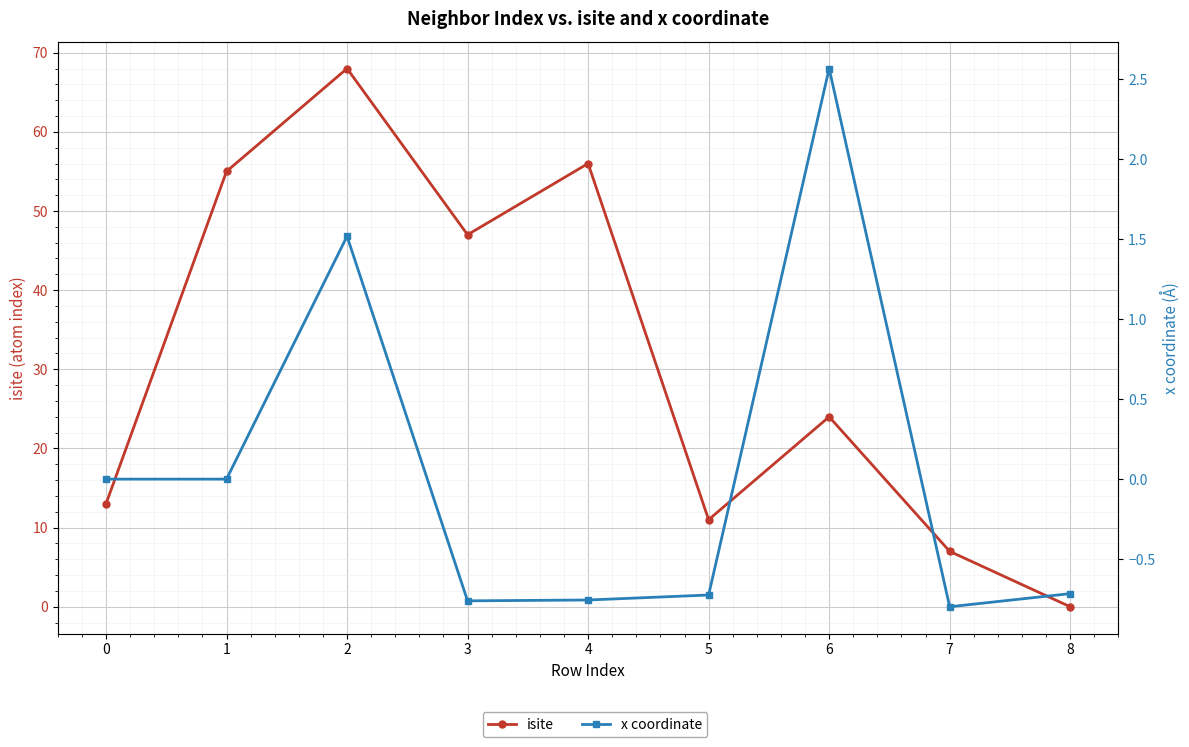

Reading left to right, list all the values displayed in this chart.

isite: 0=13.0	1=55.0	2=68.0	3=47.0	4=56.0	5=11.0	6=24.0	7=7.0	8=0.0
x coordinate: 0=0.0	1=-0.0	2=1.5	3=-0.8	4=-0.8	5=-0.7	6=2.6	7=-0.8	8=-0.7